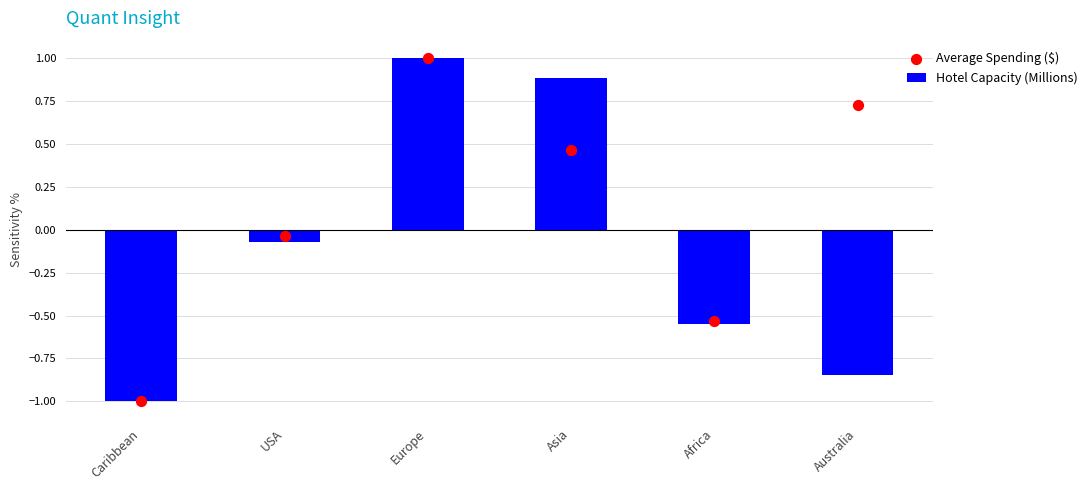

What are all the series names shown in the legend?

Hotel Capacity (Millions), Average Spending ($)